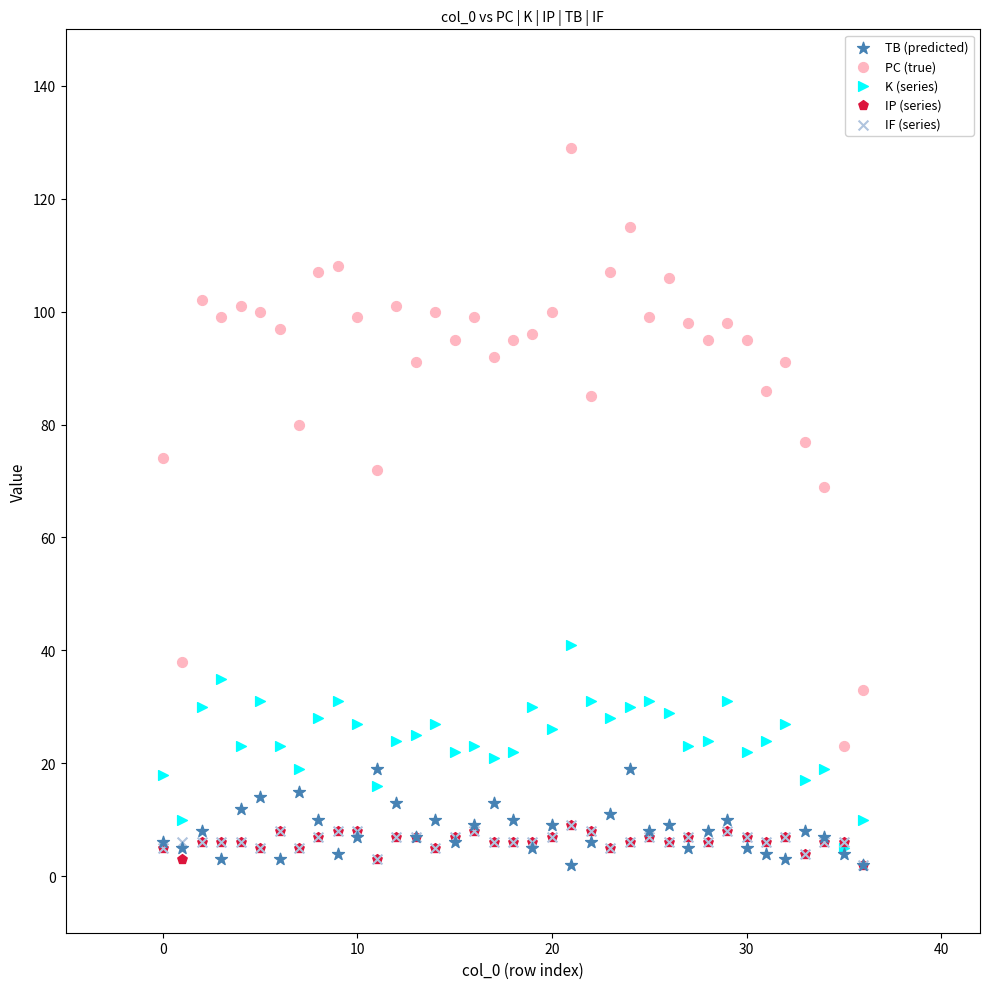

Across all series, what Y value is closest to 65?

69